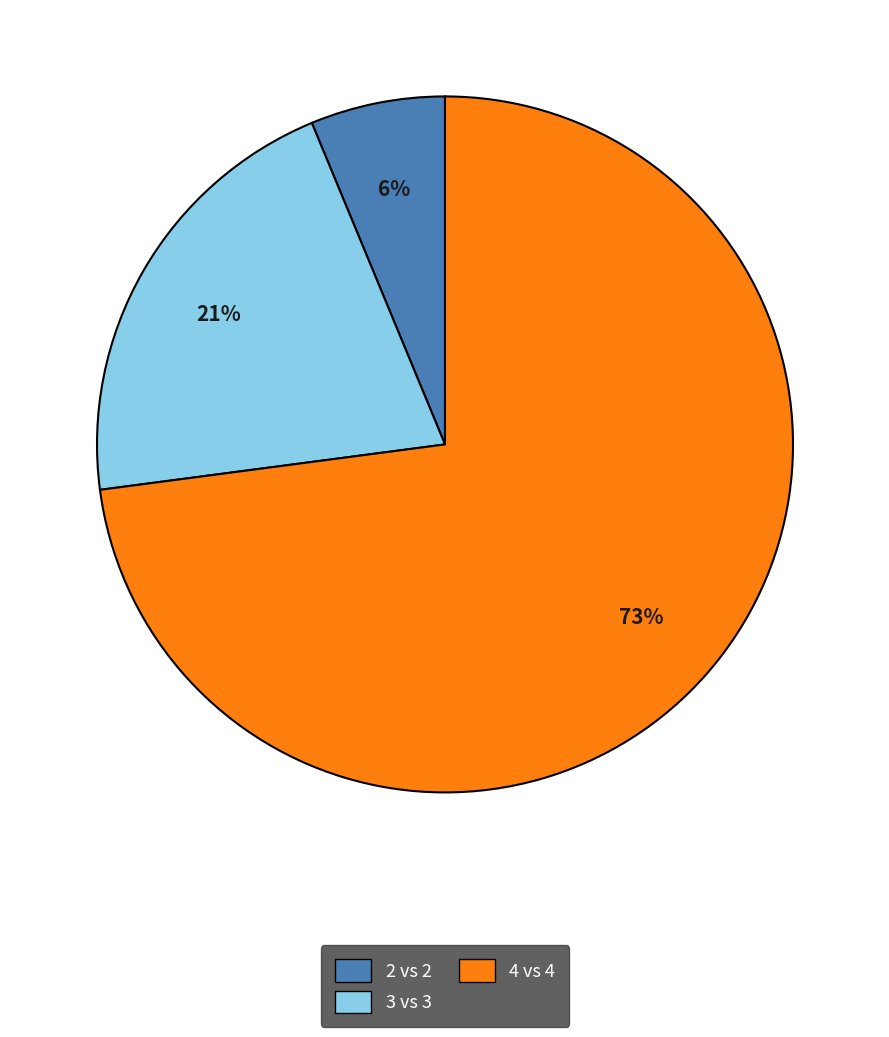

To the nearest percent, what is the average slice percentage?

33%